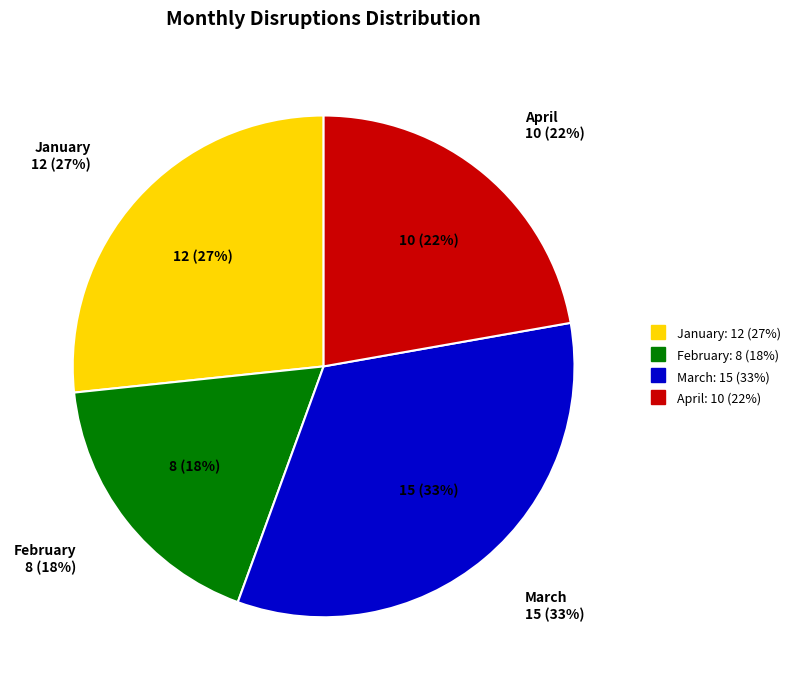

Does February account for over 50% of the chart?

No